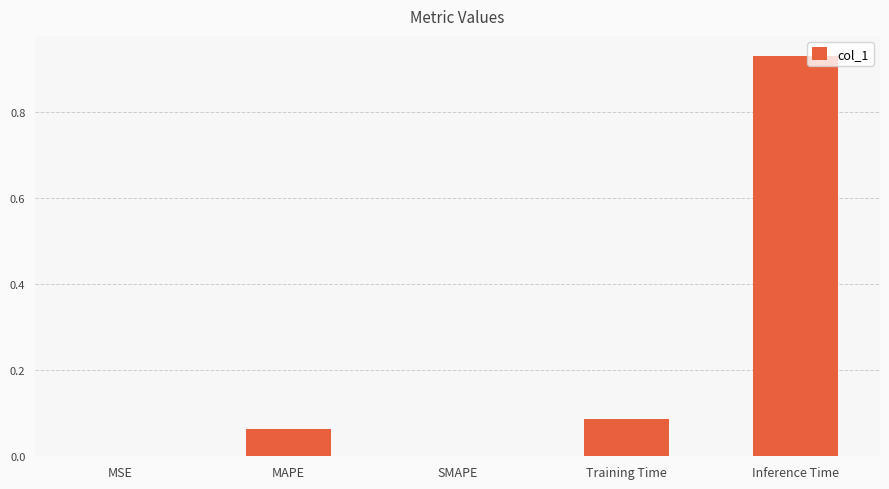

Which has a higher value, Inference Time or Training Time?

Inference Time